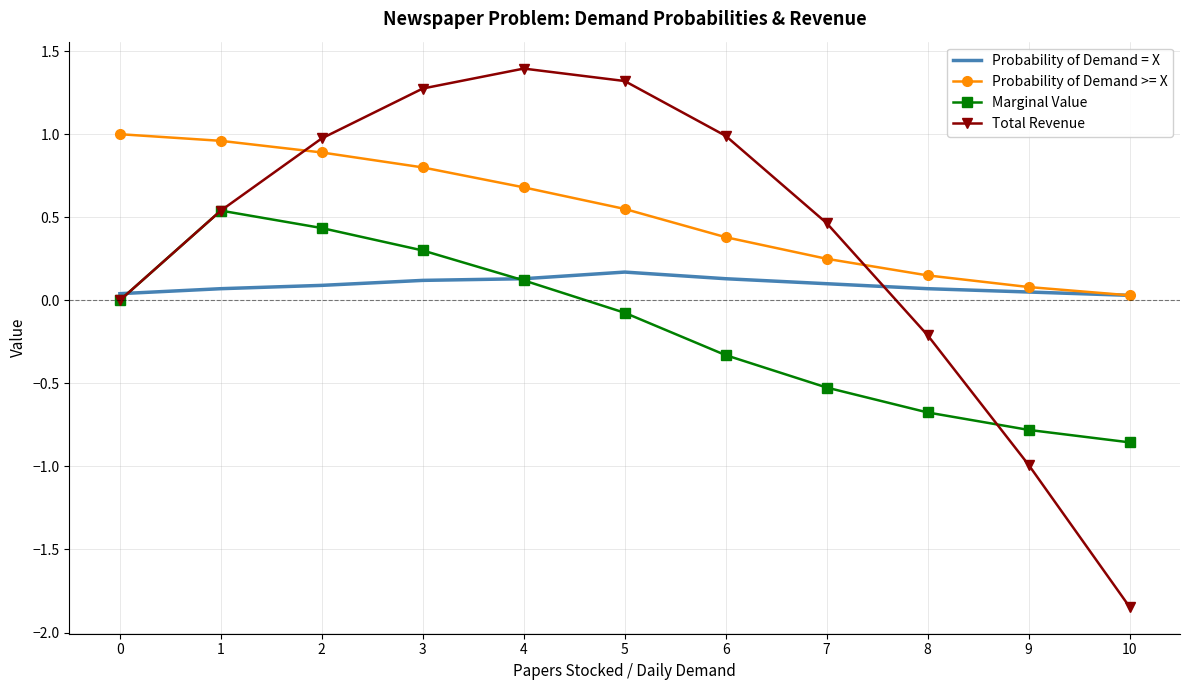

List the series in order of their overall mean, highest first.

Probability of Demand >= X, Total Revenue, Probability of Demand = X, Marginal Value